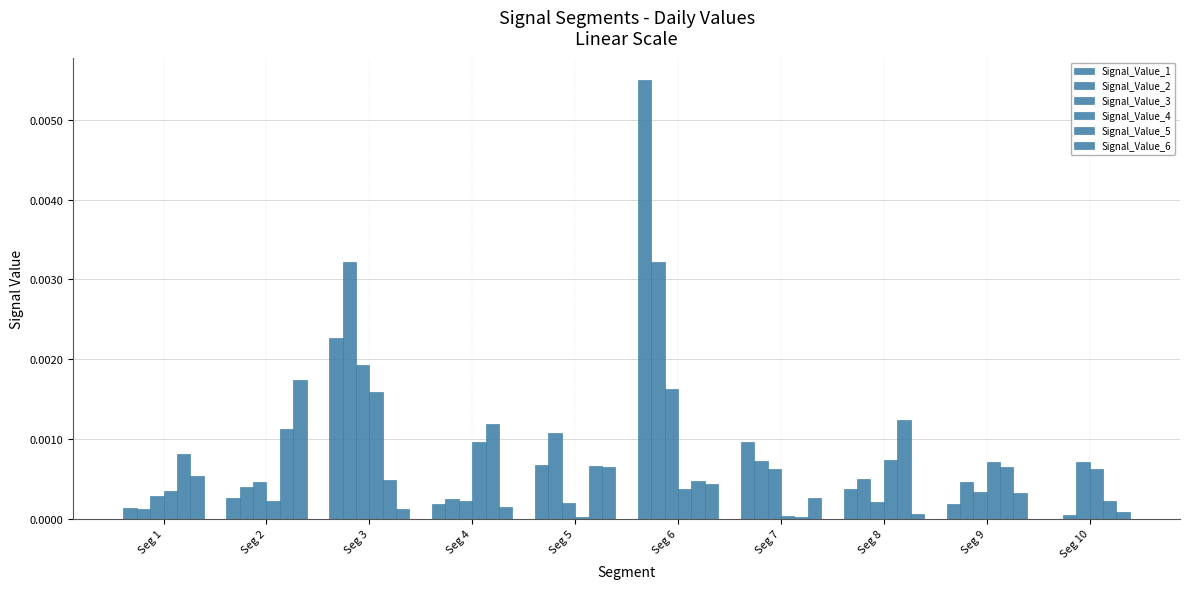

Are the bars horizontal?

No